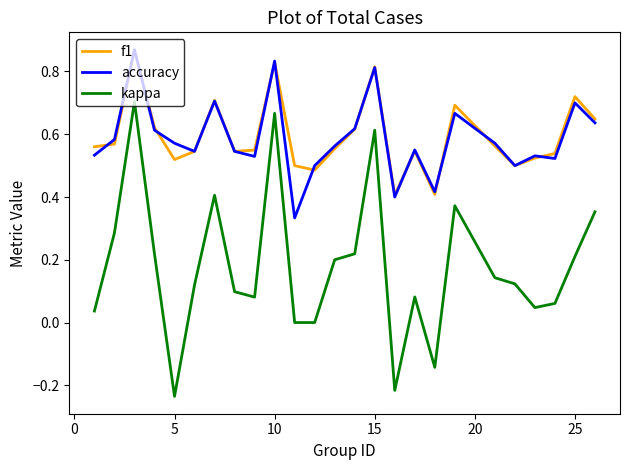

True or false: f1 and kappa cross at least once.

False